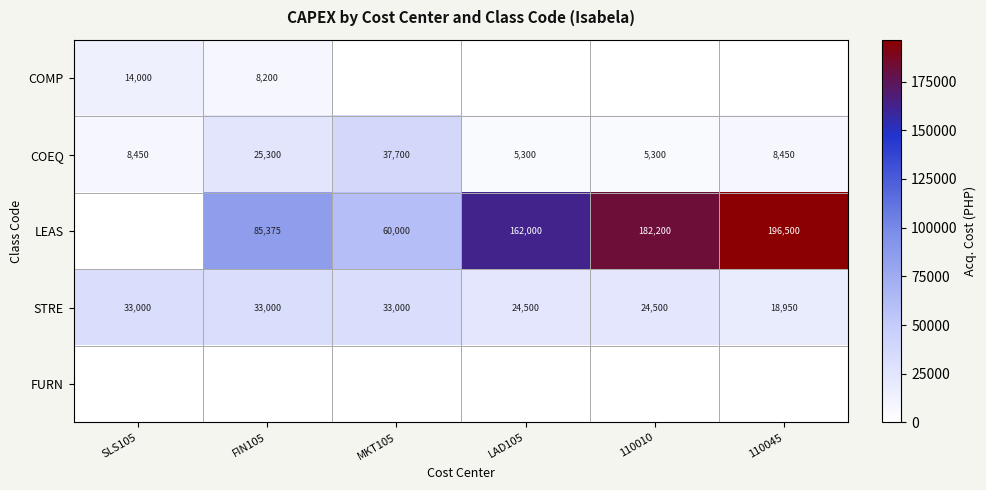

The value of COEQ at 110045 is 13152.1. True or false?

False